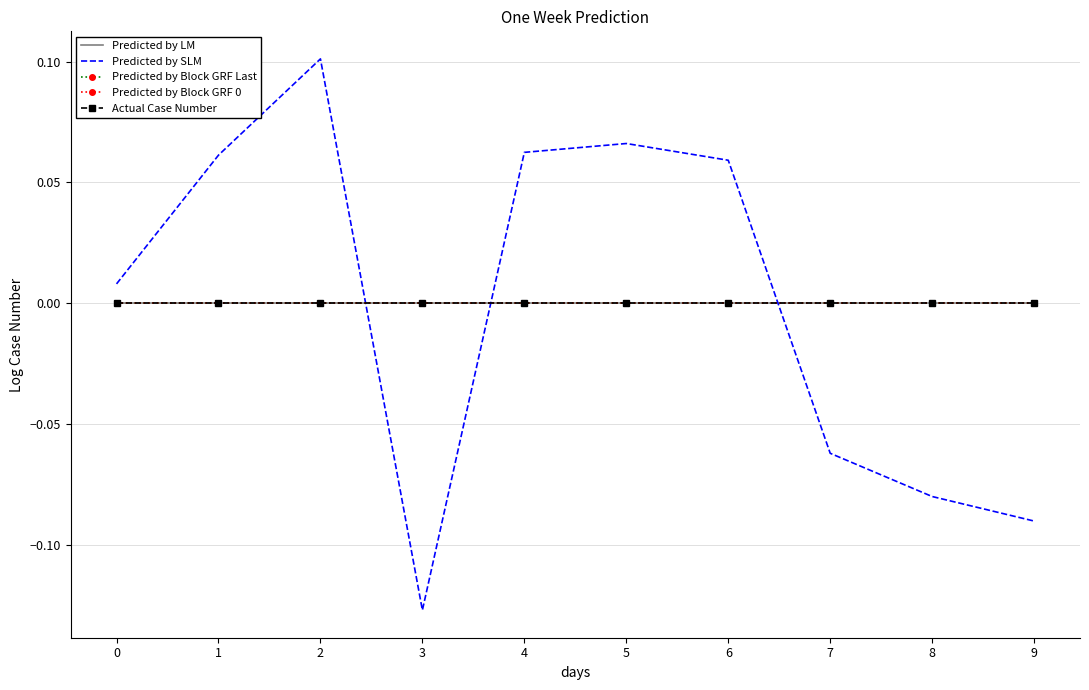

What is the total value across all series at 9?

-0.1